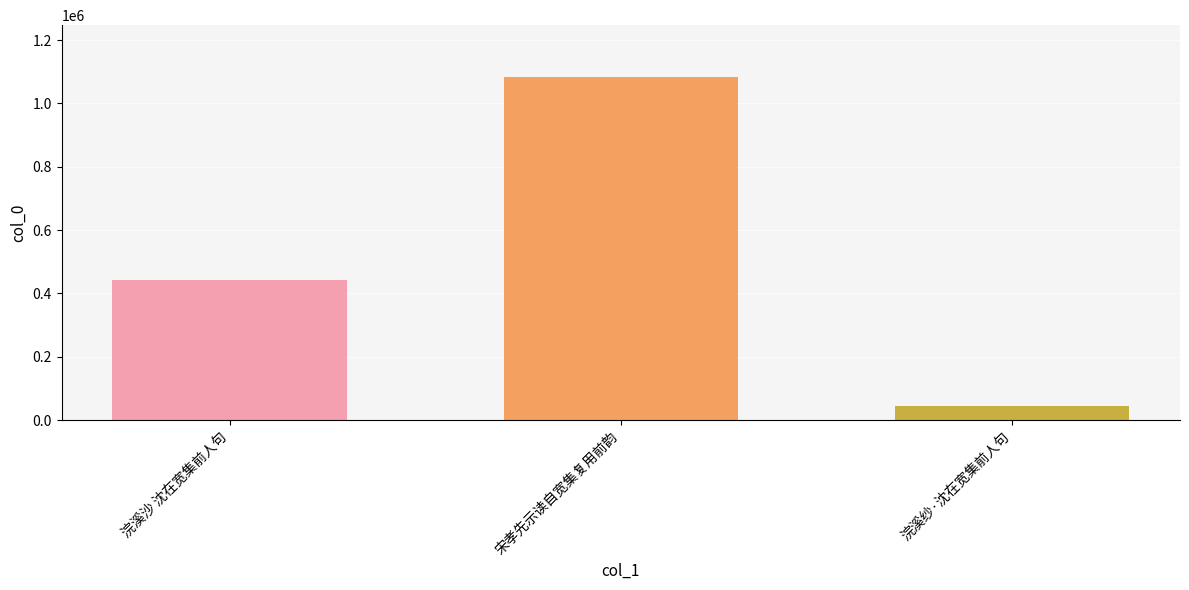

Is it true that the value at 宋孝先示读自宽集复用前韵 is 1084528?

True